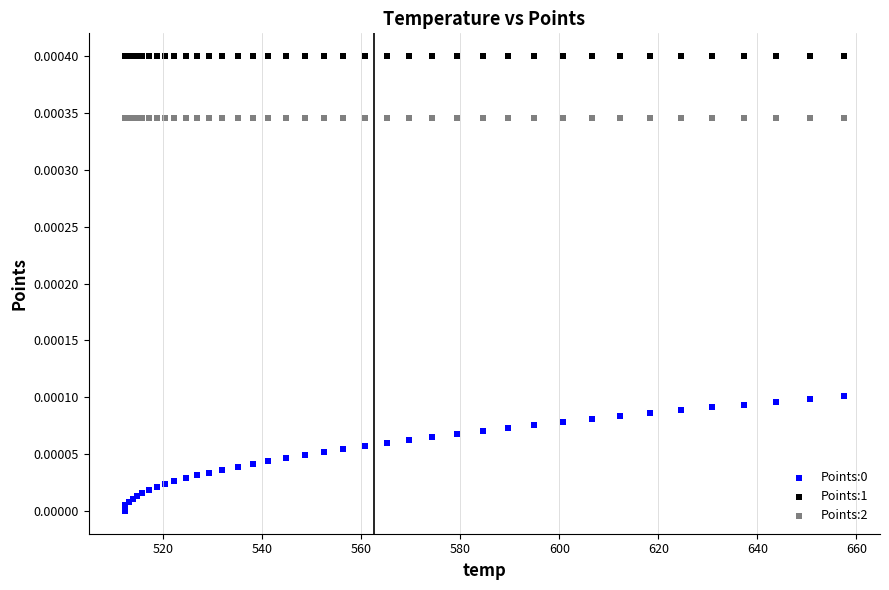

Which series reaches the maximum Y coordinate?

Points:1